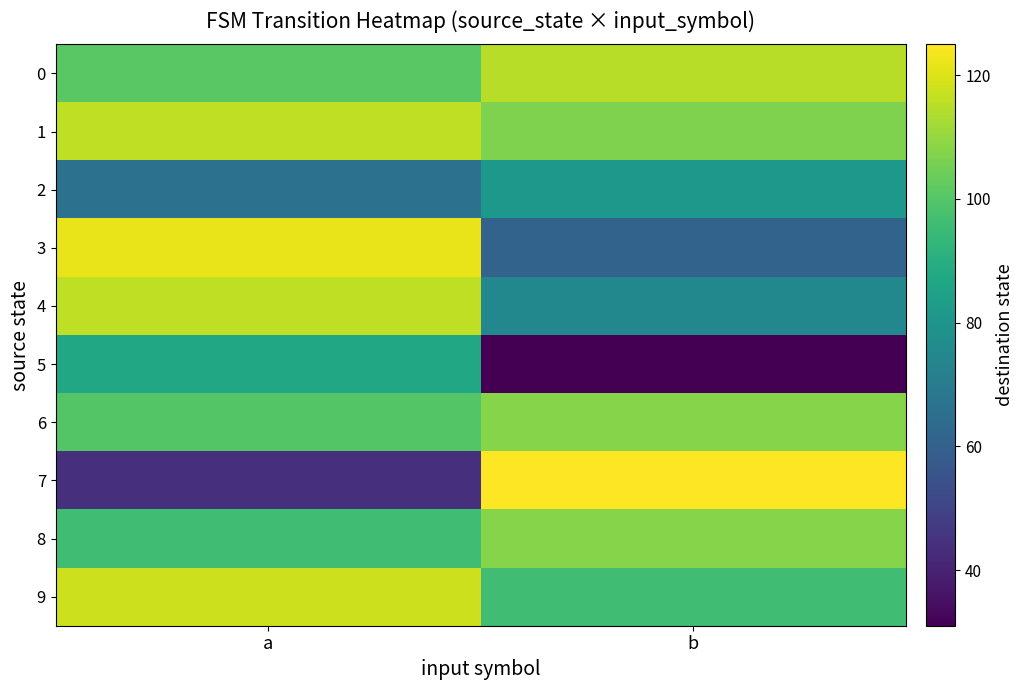

What is the total value across all series at a?

966